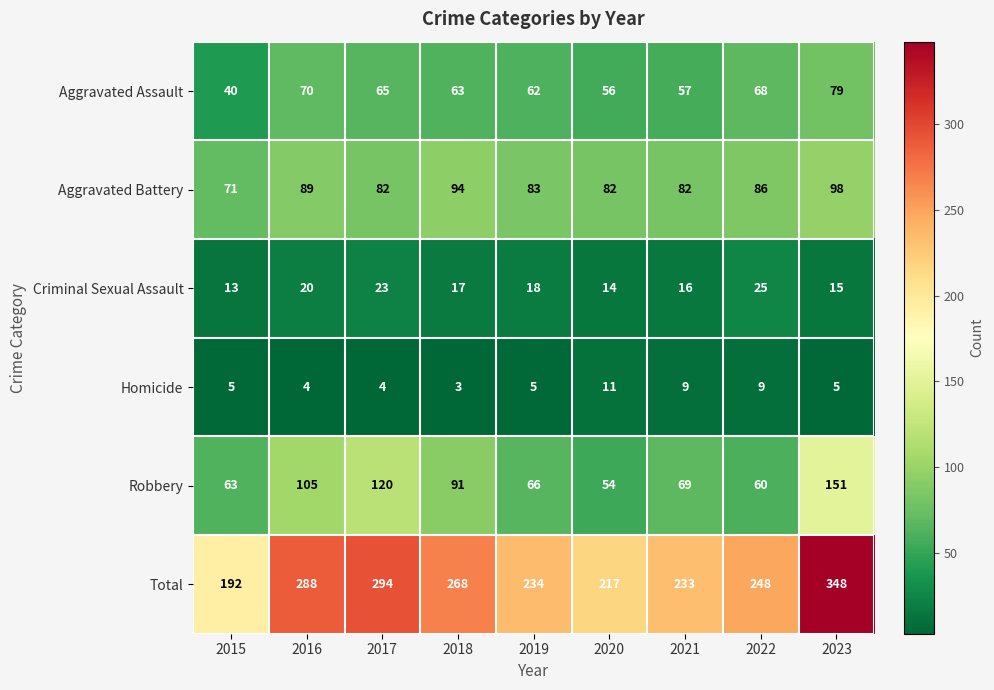

Which label corresponds to the largest value in the chart?

2023